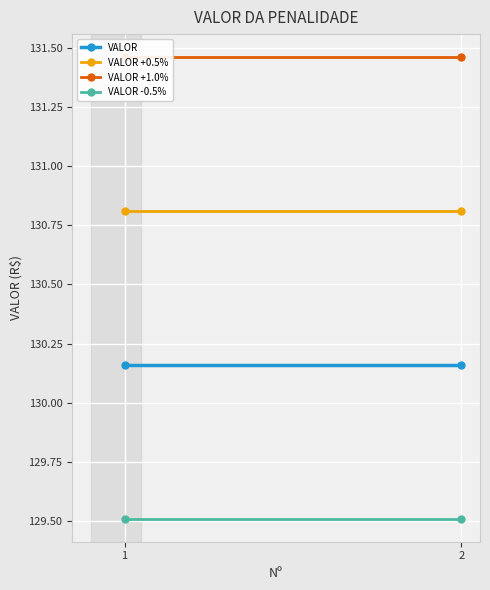

Which series has the widest spread of values?

VALOR